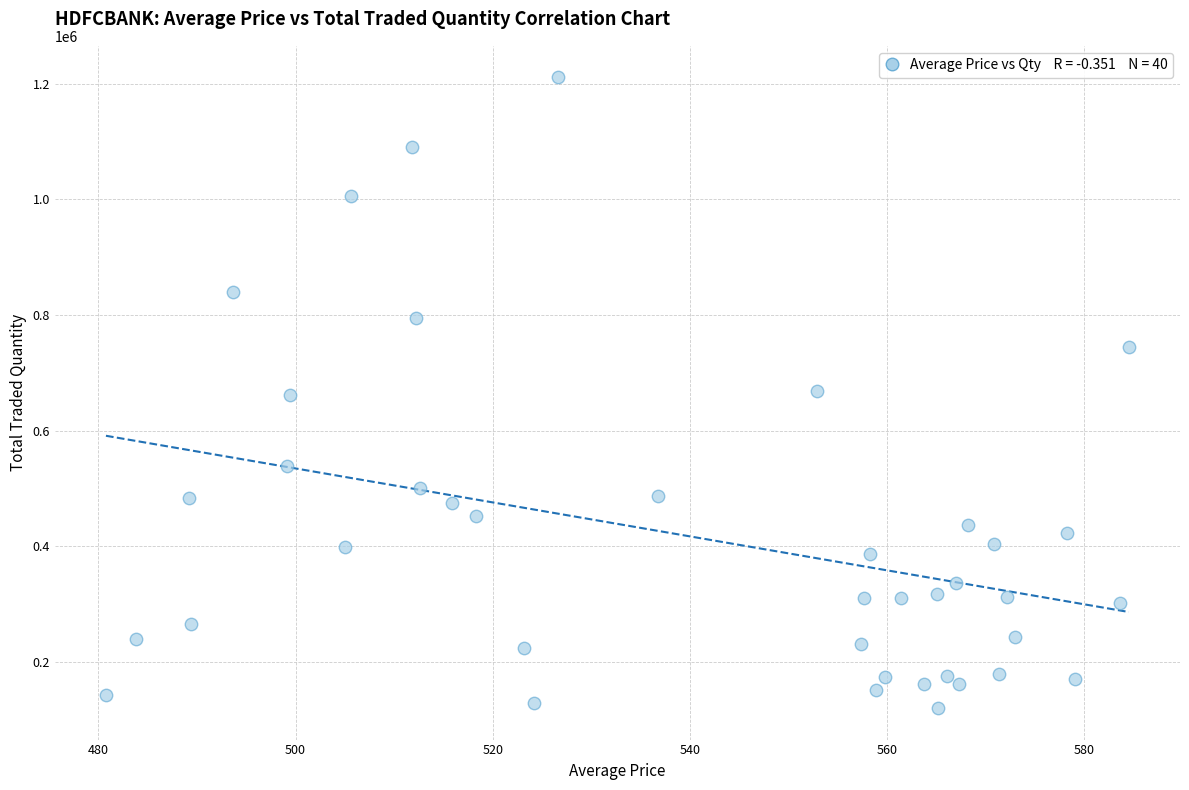

What is the range of Y values (max minus min)?

1091029